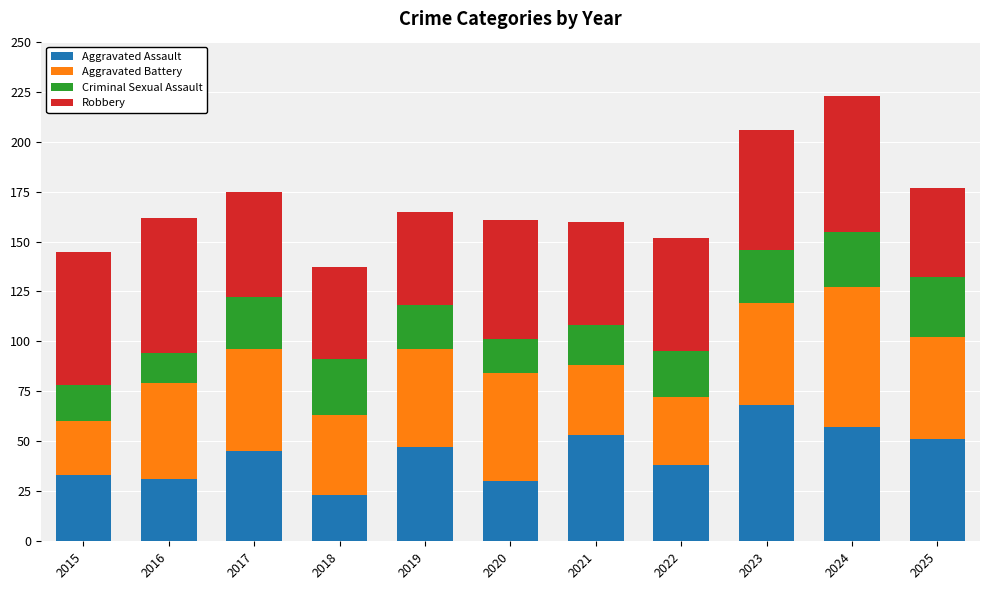

What is the sum of the Aggravated Assault values at 2015 and 2023?

101